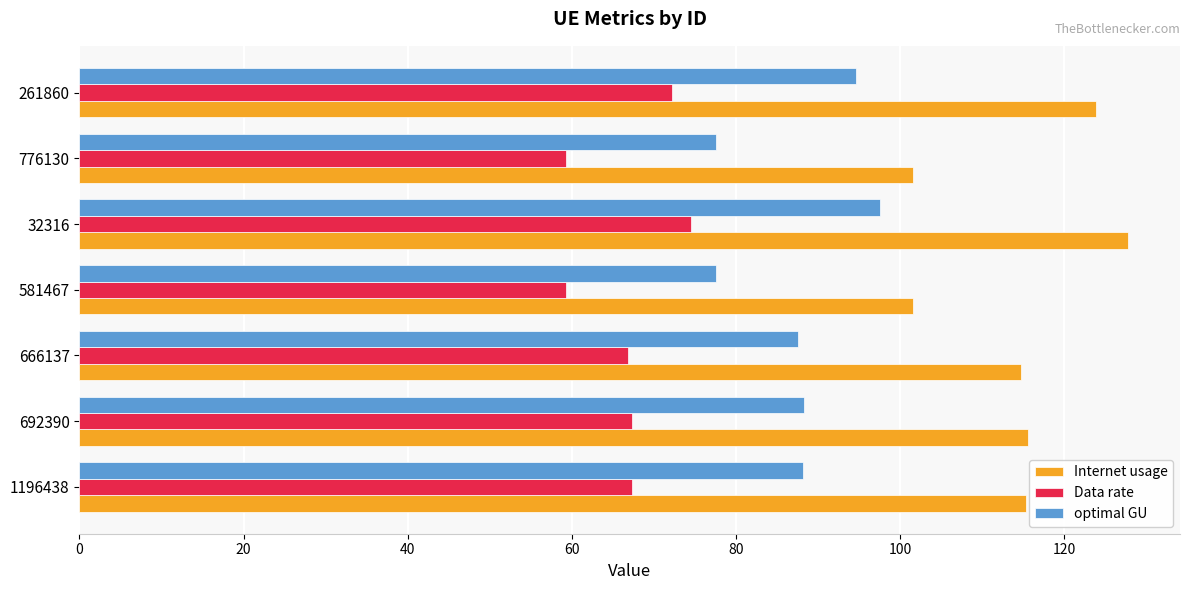

What is the average value of the Internet usage series?

114.3